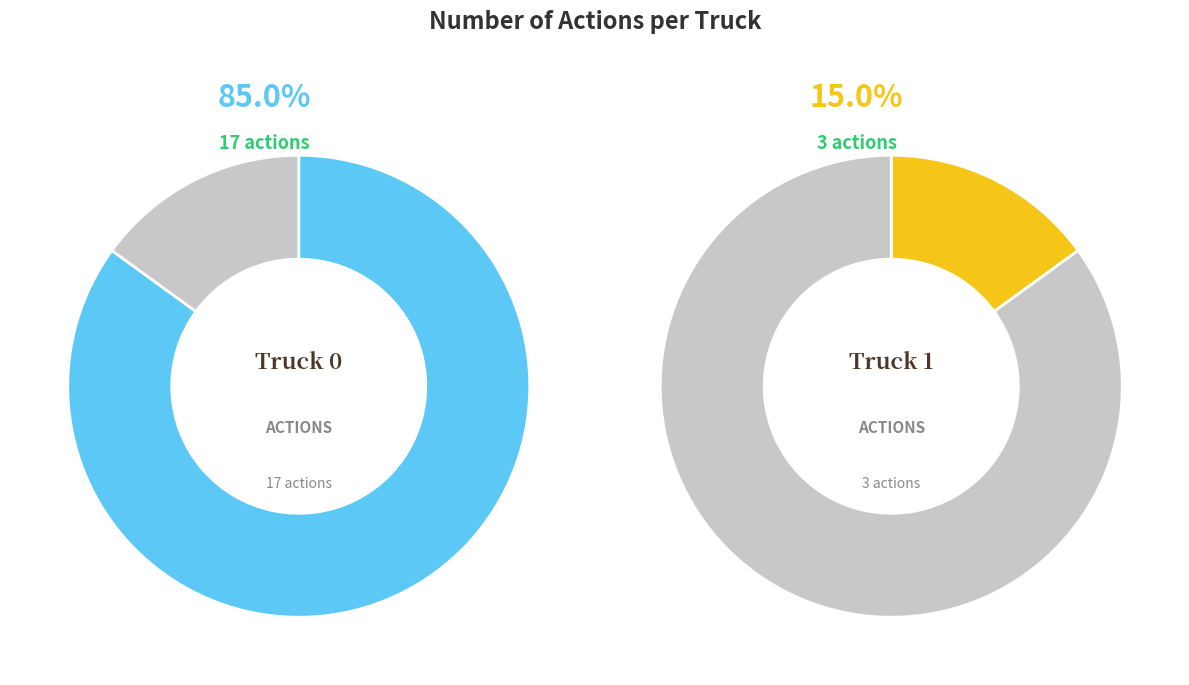

Which category has the smallest portion of the pie?

Truck 1